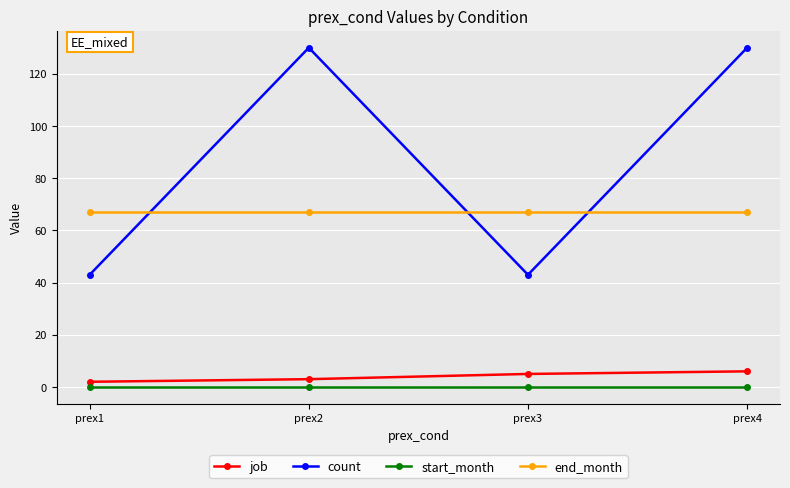

Is the value of end_month at prex1 greater than the value of start_month at prex4?

Yes